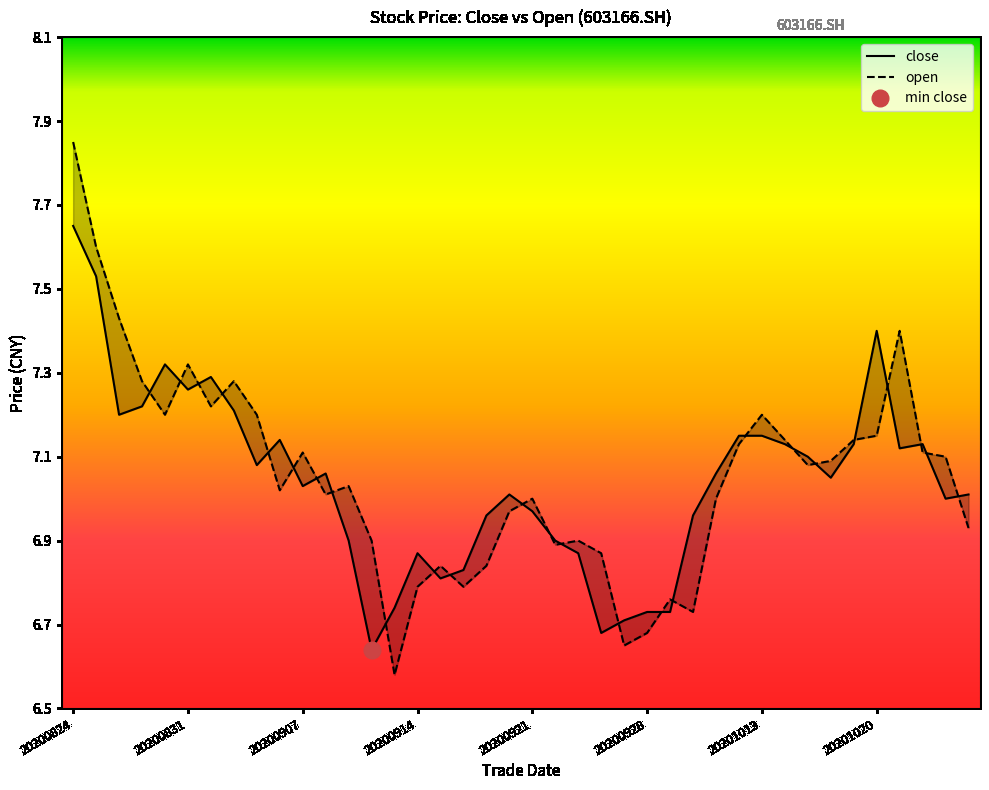

What are all the series names shown in the legend?

close, open